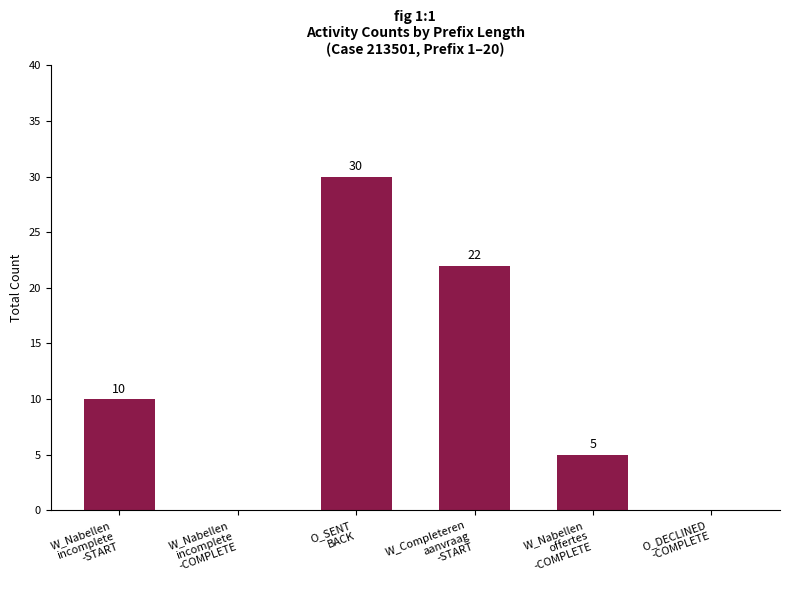

What is the approximate value at W_Nabellen
offertes
-COMPLETE, to the nearest 5?

5